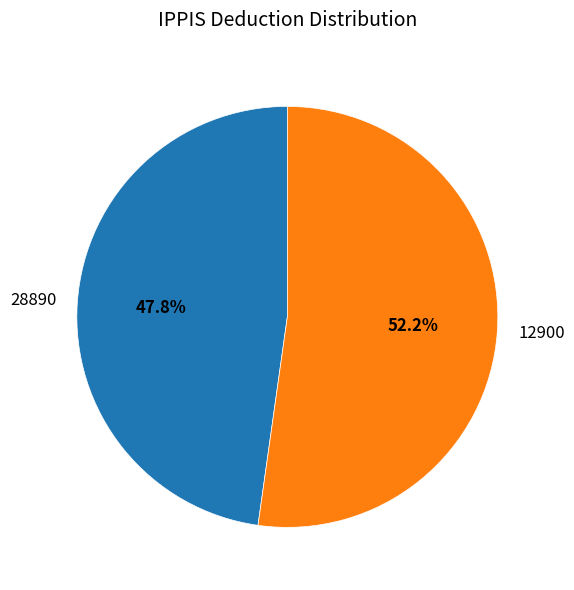

Approximately how many times larger is the value at 28890 compared to 12900?

0.9